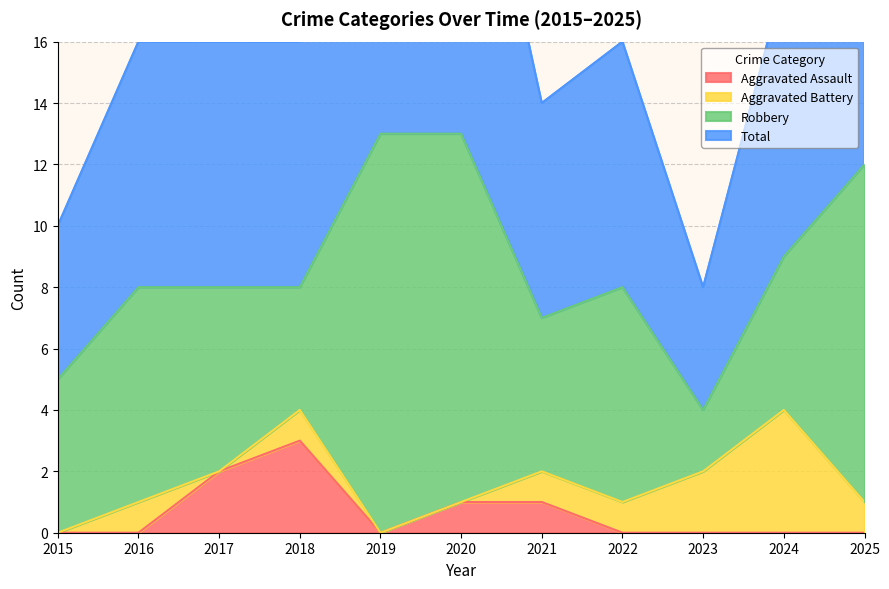

Is it true that Total equals 12 at 2017?

False